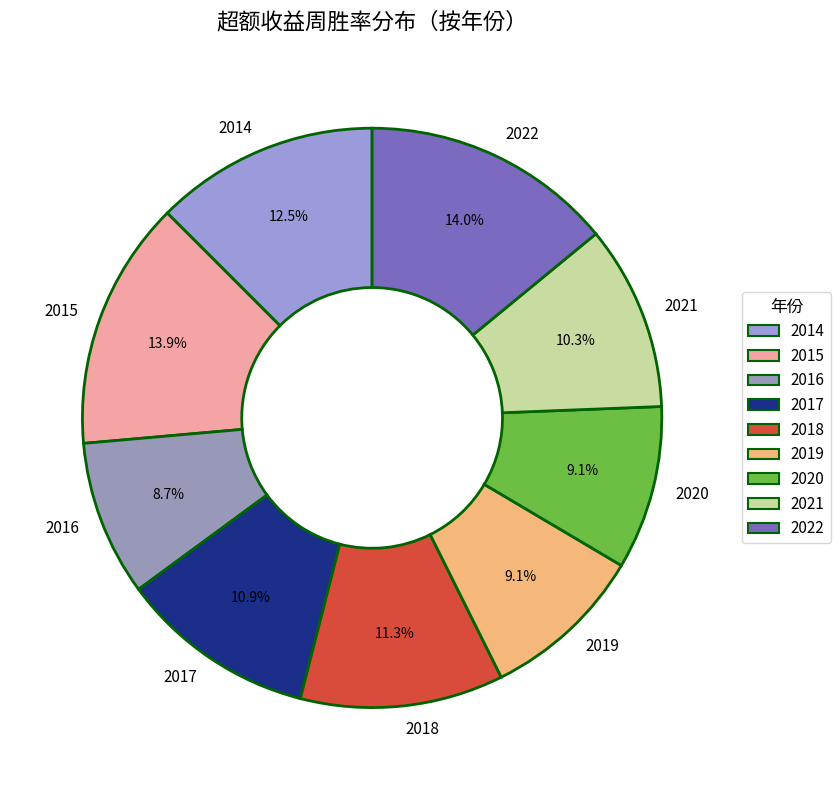

Do 2015 and 2016 together represent more than half of the pie?

No